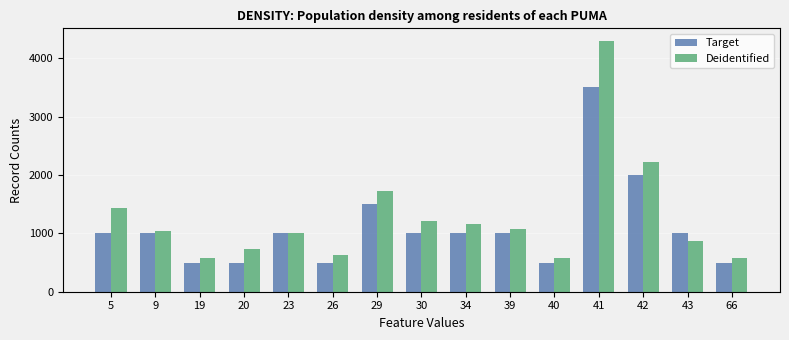

Reading left to right, transcribe all the data shown in this chart.

Target: 5=1000	9=1000	19=500	20=500	23=1000	26=500	29=1500	30=1000	34=1000	39=1000	40=500	41=3500	42=2000	43=1000	66=500
Deidentified: 5=1437	9=1034	19=579	20=724	23=1002	26=626	29=1719	30=1212	34=1167	39=1067	40=585	41=4298	42=2224	43=867	66=573